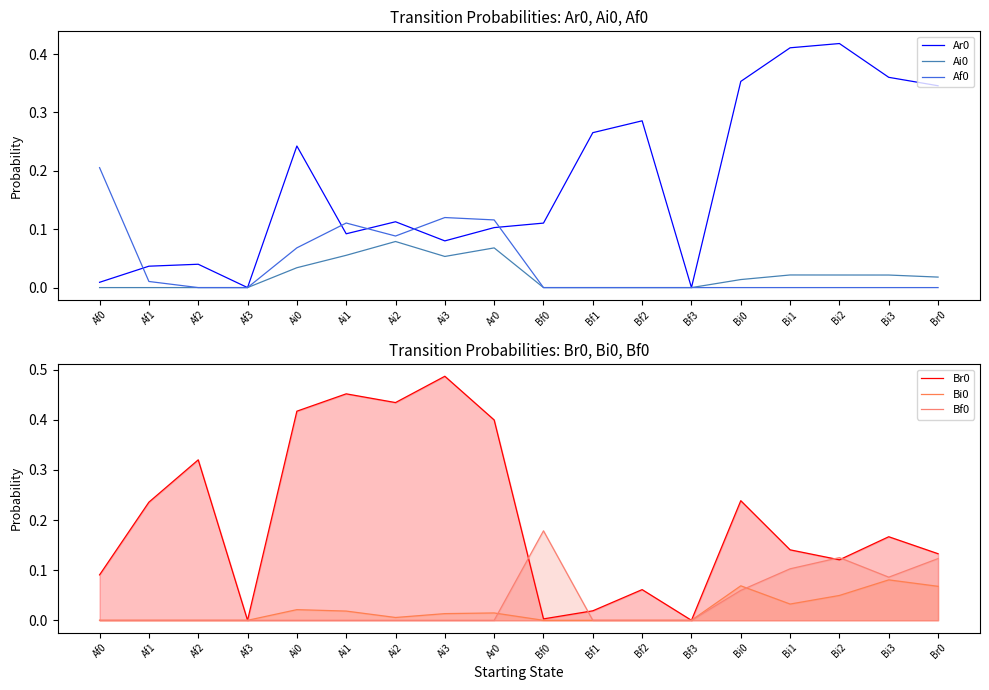

What are all the series names shown in the legend?

Ar0, Ai0, Af0, Br0, Bi0, Bf0